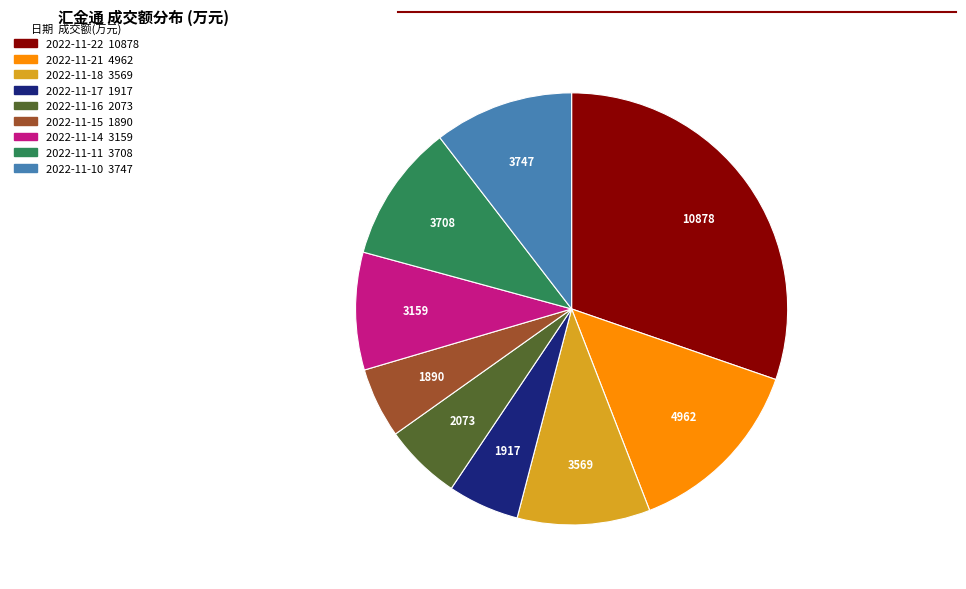

True or false: 2022-11-15 accounts for 10% of the total.

False